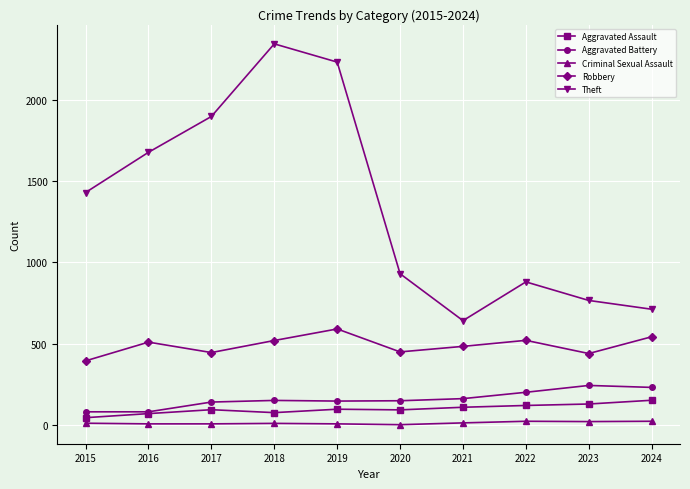

Between 2018 and 2020, which series saw the biggest shift?

Theft